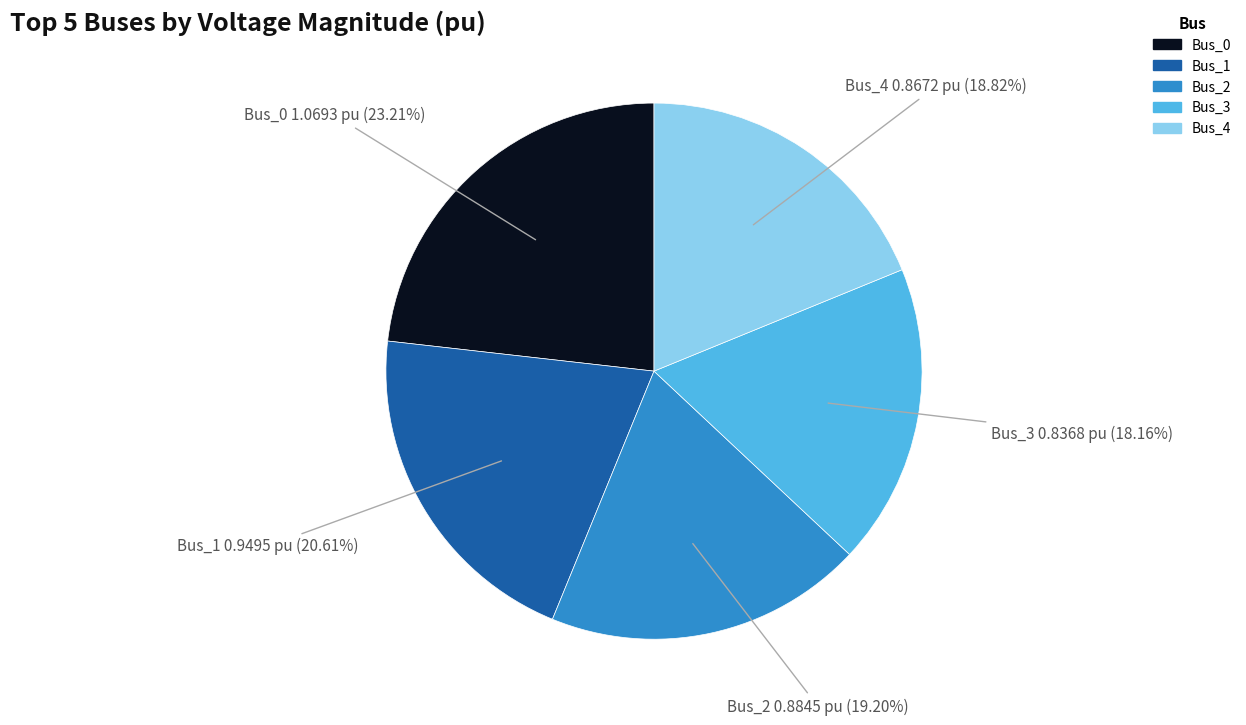

Count the number of slices in the pie.

5